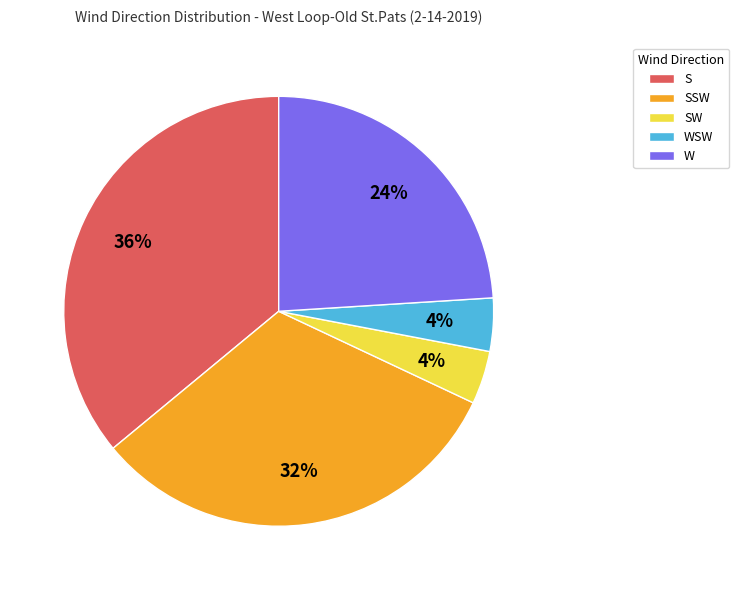

How many slices are in this pie chart?

5